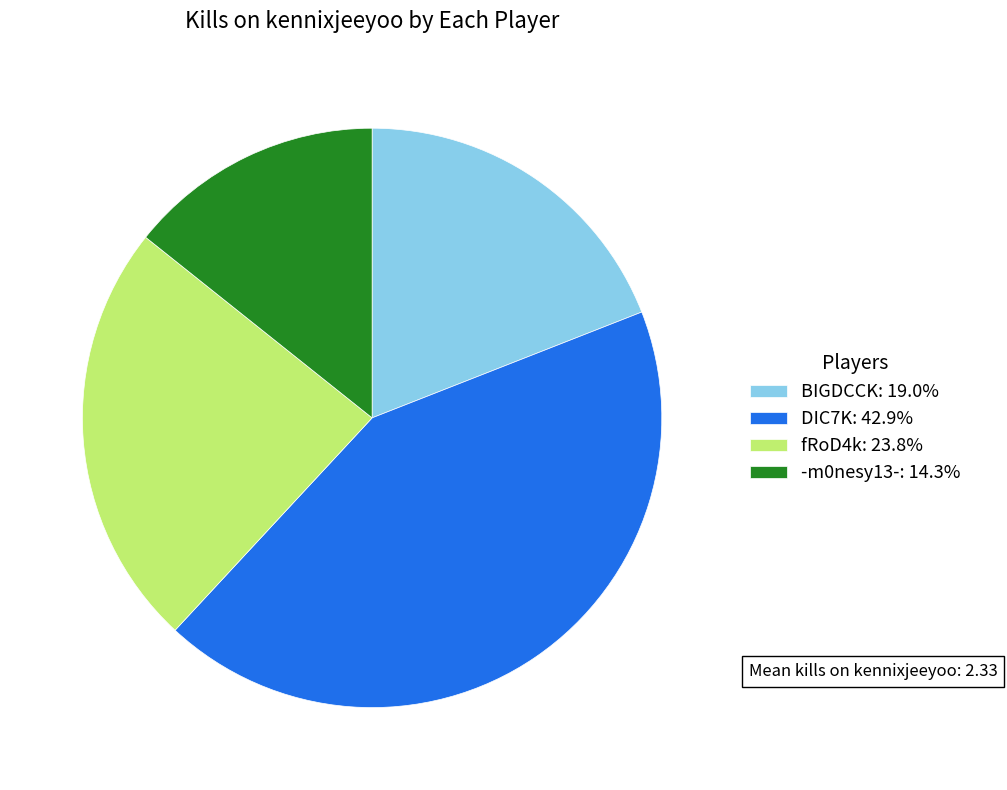

Approximately how many times larger is the value at BIGDCCK: 19.0% compared to DIC7K: 42.9%?

0.4